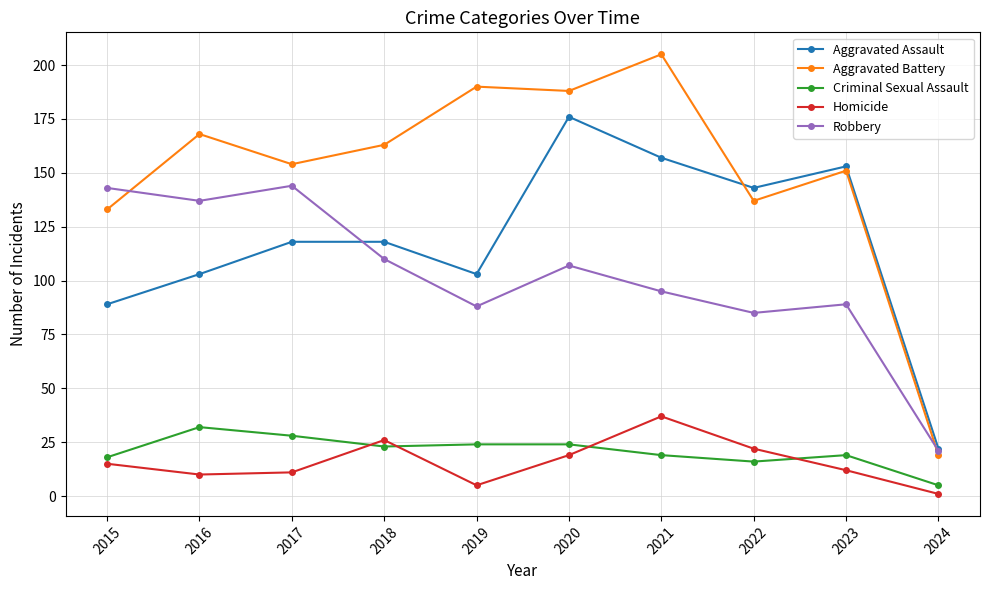

Rank the series at 2016 from lowest to highest value.

Homicide, Criminal Sexual Assault, Aggravated Assault, Robbery, Aggravated Battery